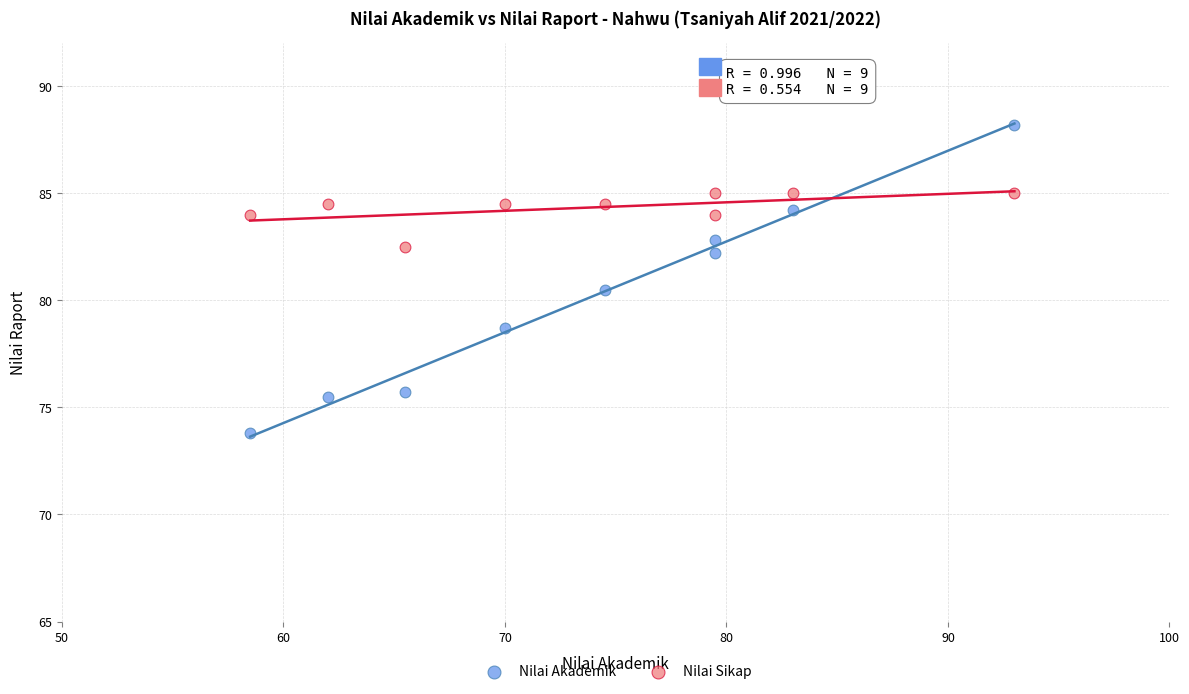

Which series has the widest spread of Y values?

Nilai Akademik